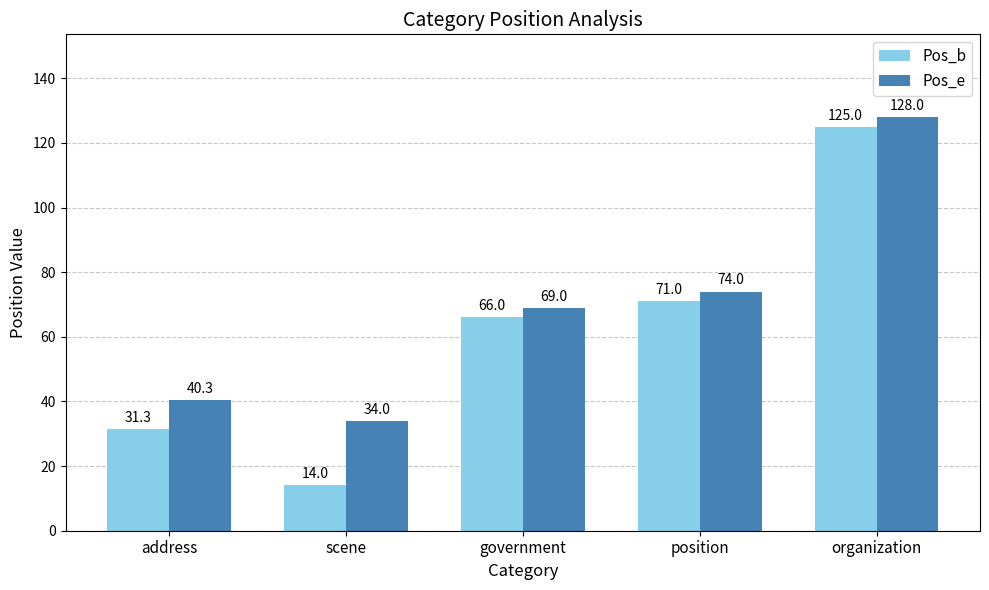

What is the value of the Pos_e bar at the 2nd from the left?

34.0